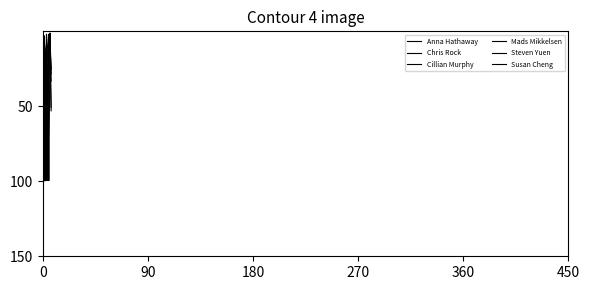

What is the average value of the Steven Yuen series?

62.1